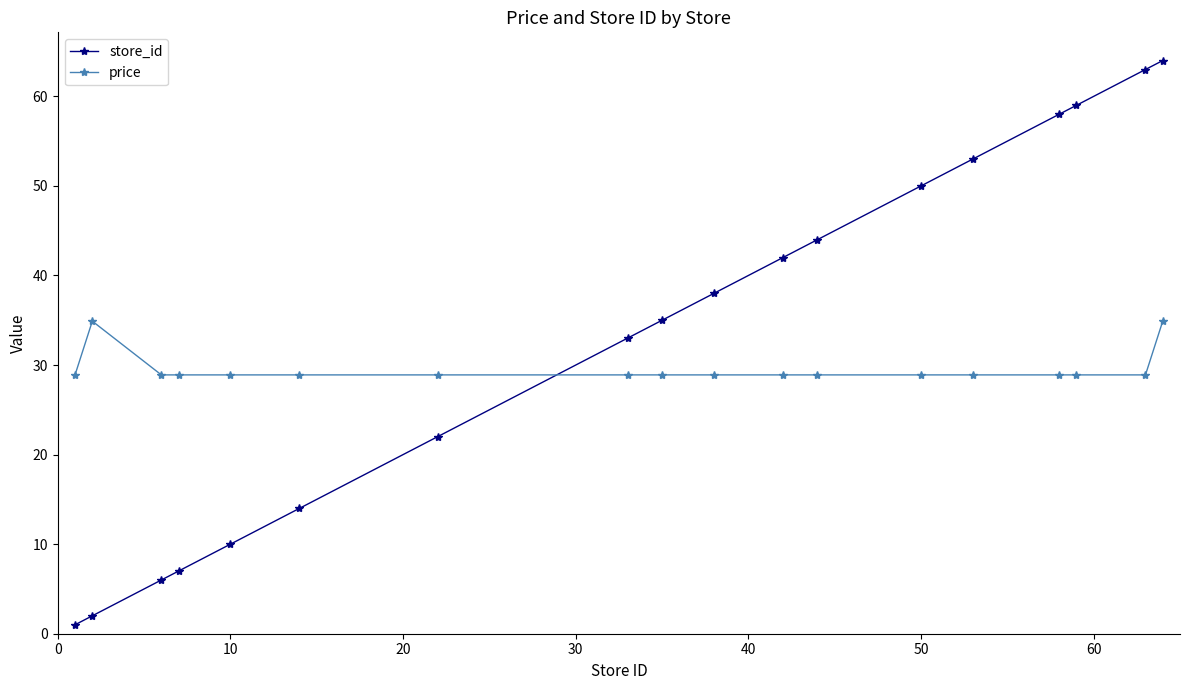

What is the sum of all price values?

532.2